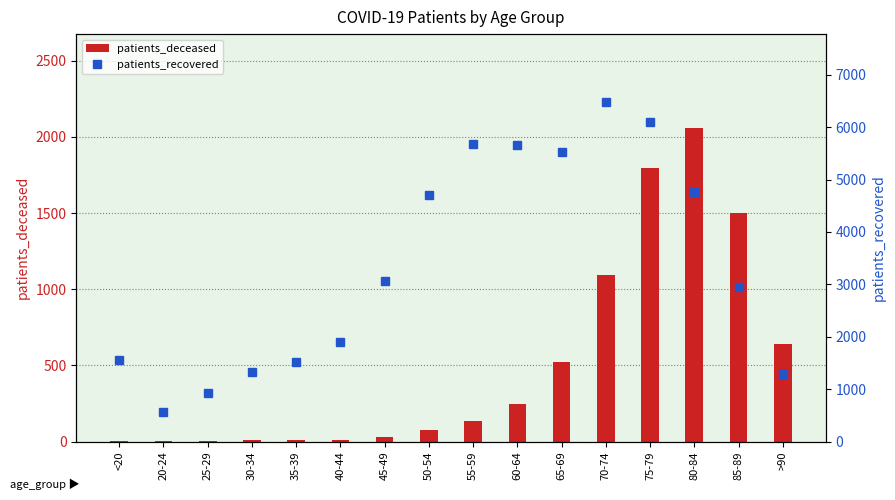

True or false: patients_recovered has a value of 1293 at >90.

True